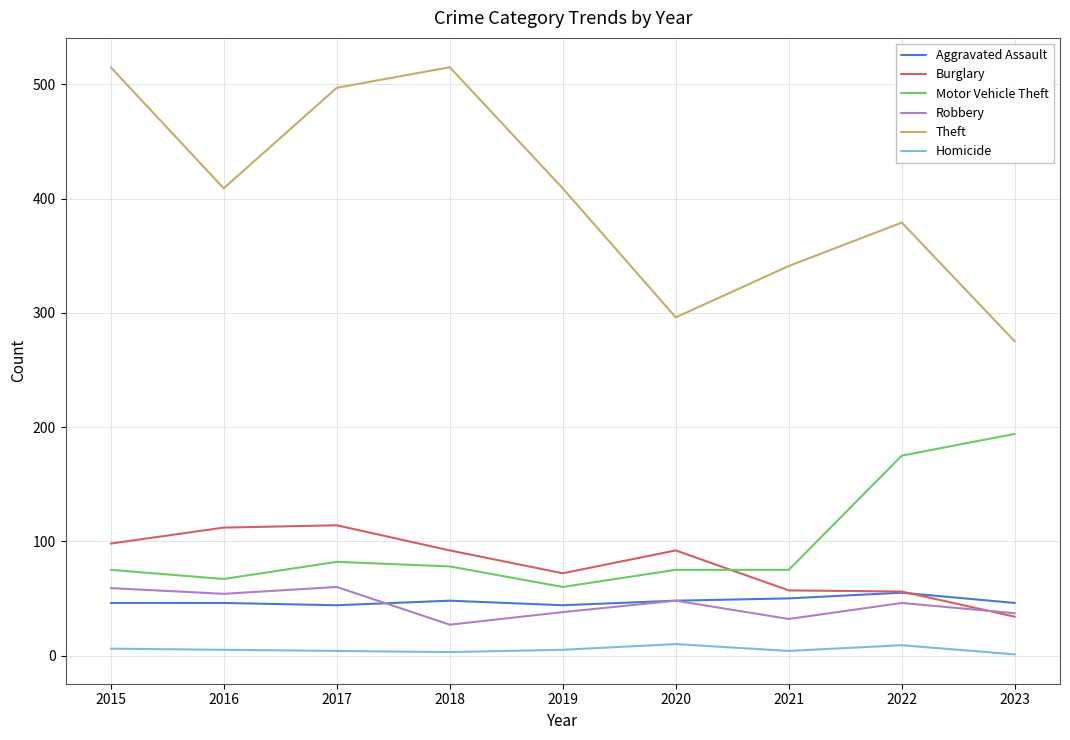

What is the difference between the maximum and minimum values in the Motor Vehicle Theft series?

134